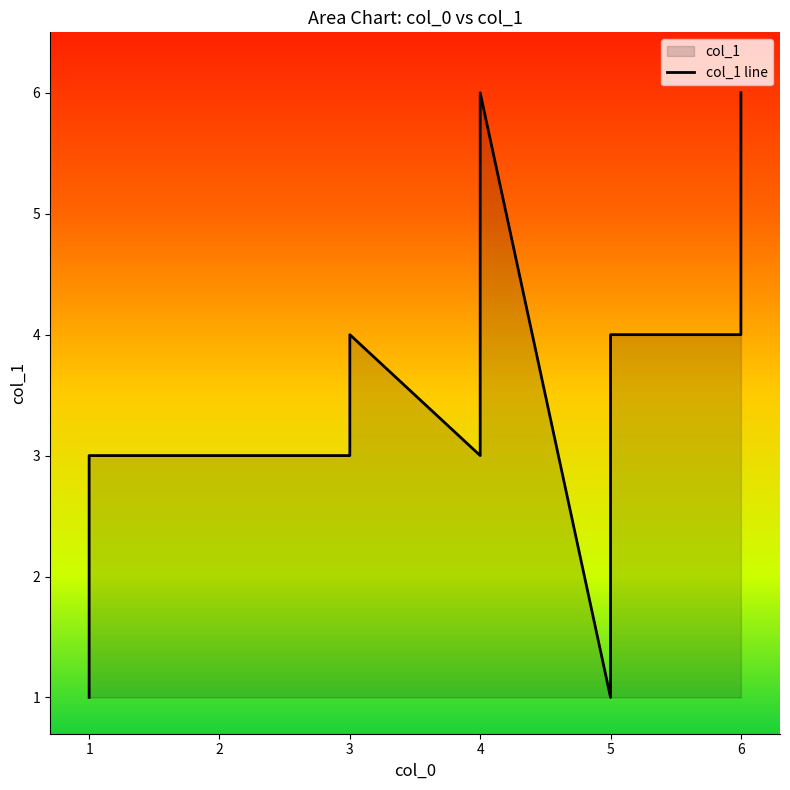

What is the average value?

3